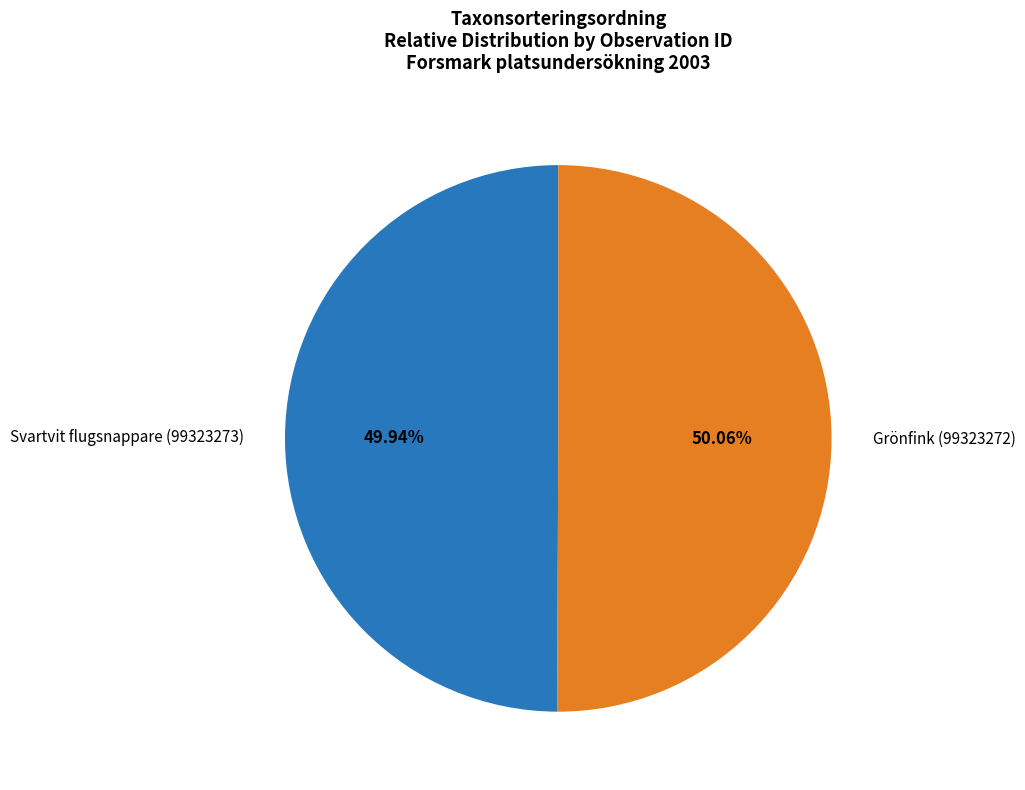

Approximately how many times larger is the value at Grönfink (99323272) compared to Svartvit flugsnappare (99323273)?

1.0